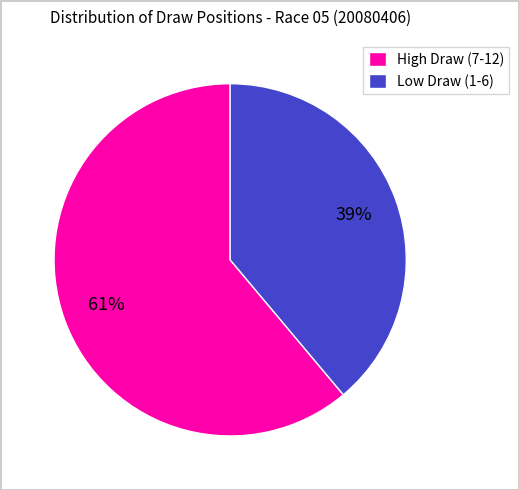

Approximately how many times larger is the value at High Draw (7-12) compared to Low Draw (1-6)?

1.6